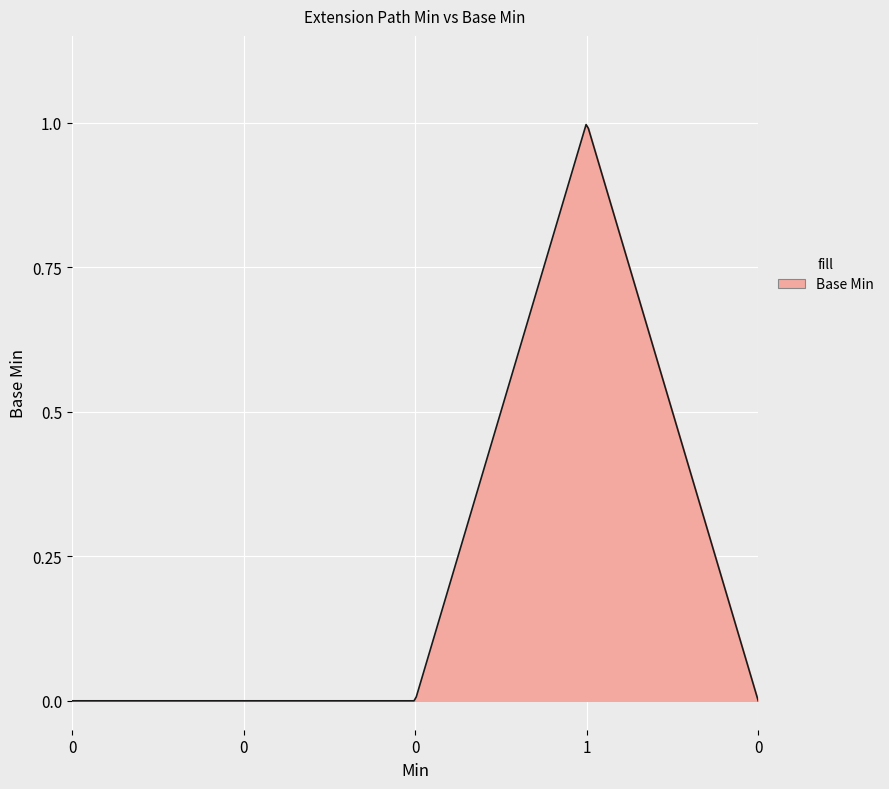

How many lines are shown in the chart?

1